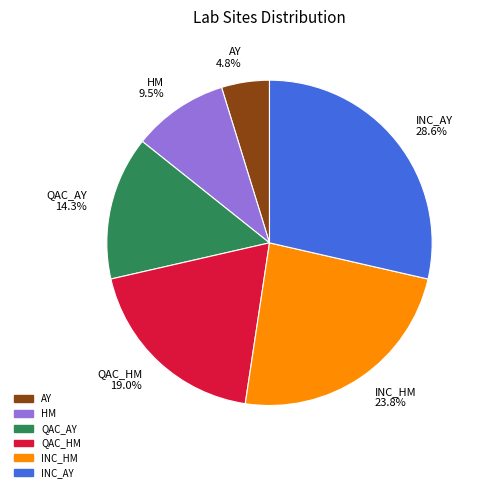

What is the largest slice in the pie chart?

INC_AY